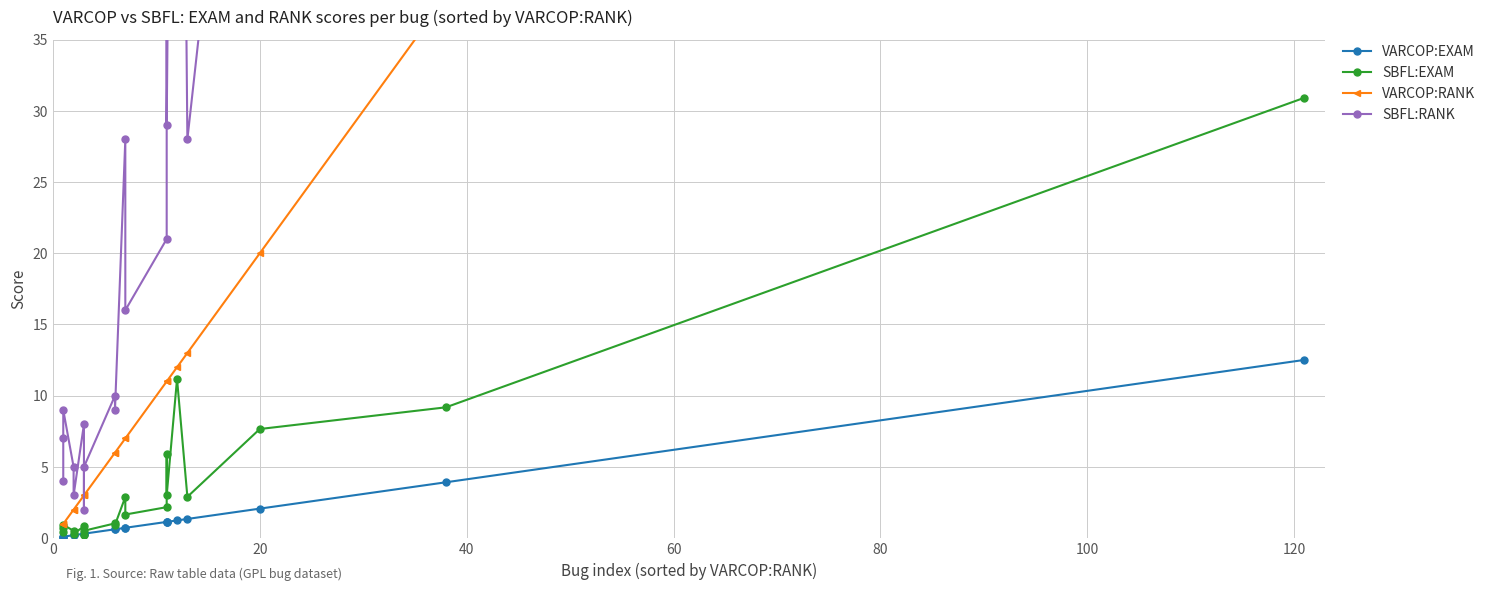

At how many categories does at least one series exceed 226?

1